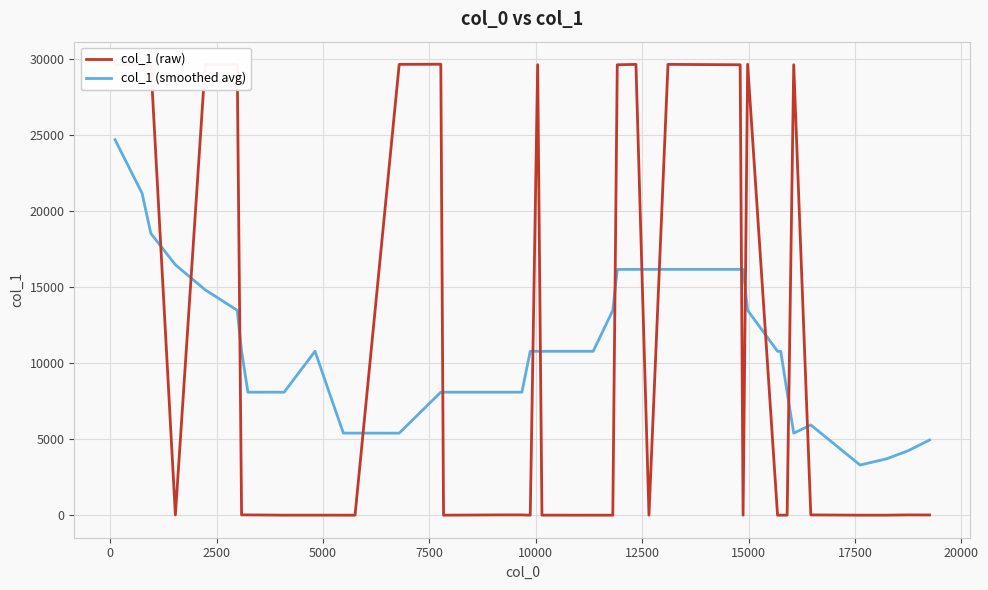

What is the highest value of the col_1 (smoothed avg) series?

24696.8